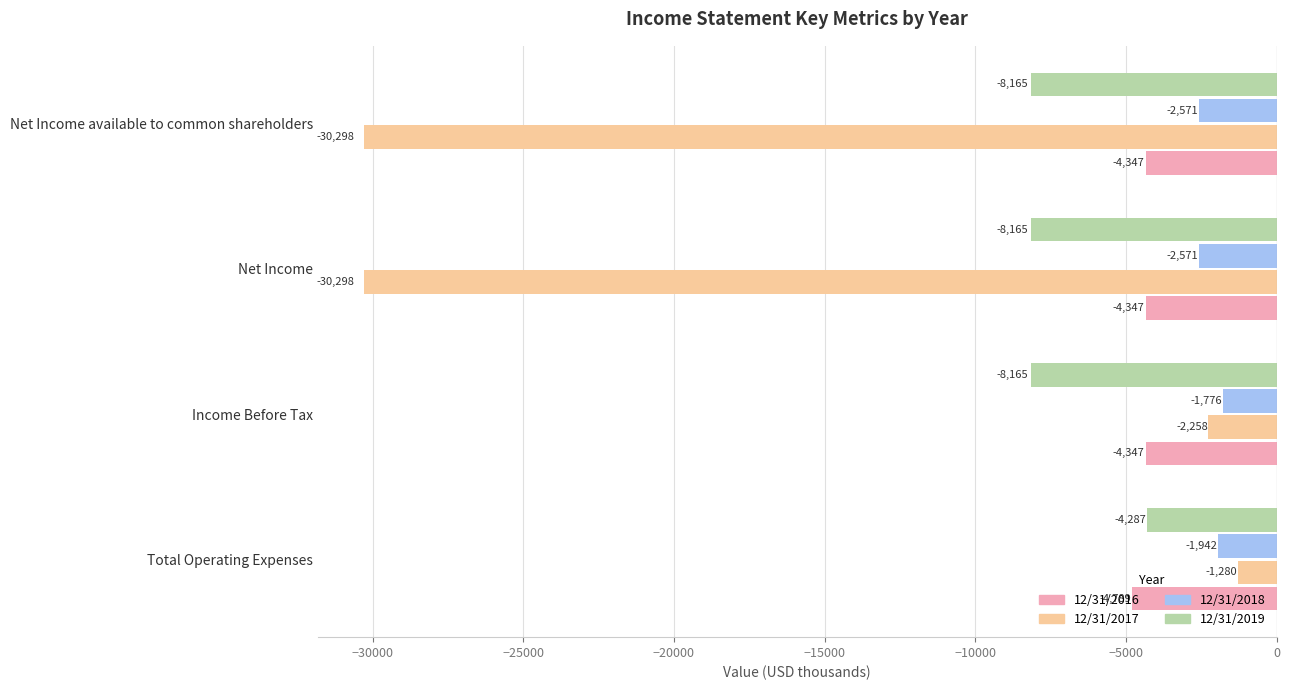

Which series has the largest total across all categories?

12/31/2018